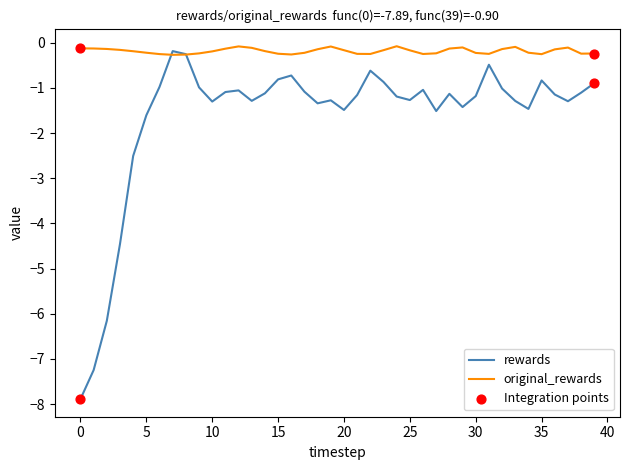

Which series has the largest total across all categories?

original_rewards